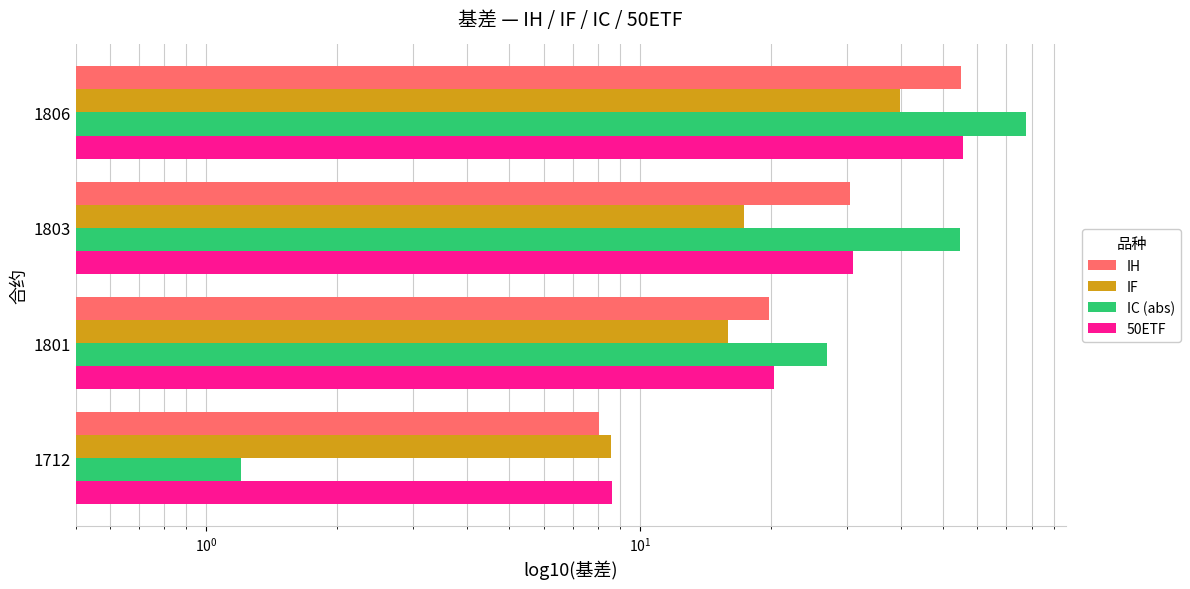

Reading left to right, list all the values displayed in this chart.

IH: 8.1	19.9	30.4	55.1
IF: 8.6	16.0	17.4	39.8
IC (abs): 1.2	27.0	54.8	77.8
50ETF: 8.6	20.4	31.0	55.6